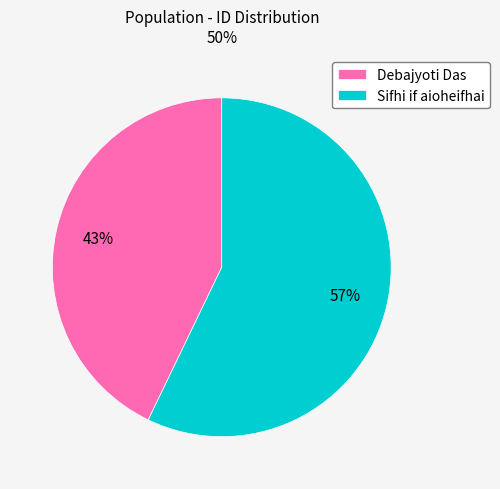

Do Sifhi if aioheifhai and Debajyoti Das together represent more than half of the pie?

Yes